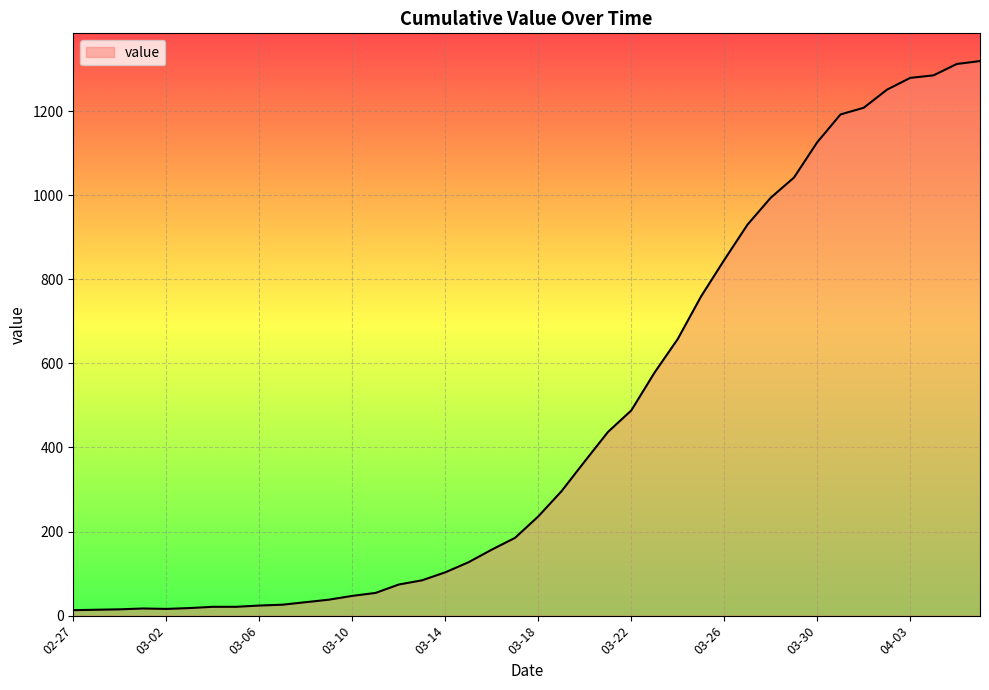

What is the difference between the maximum and minimum values?

1306